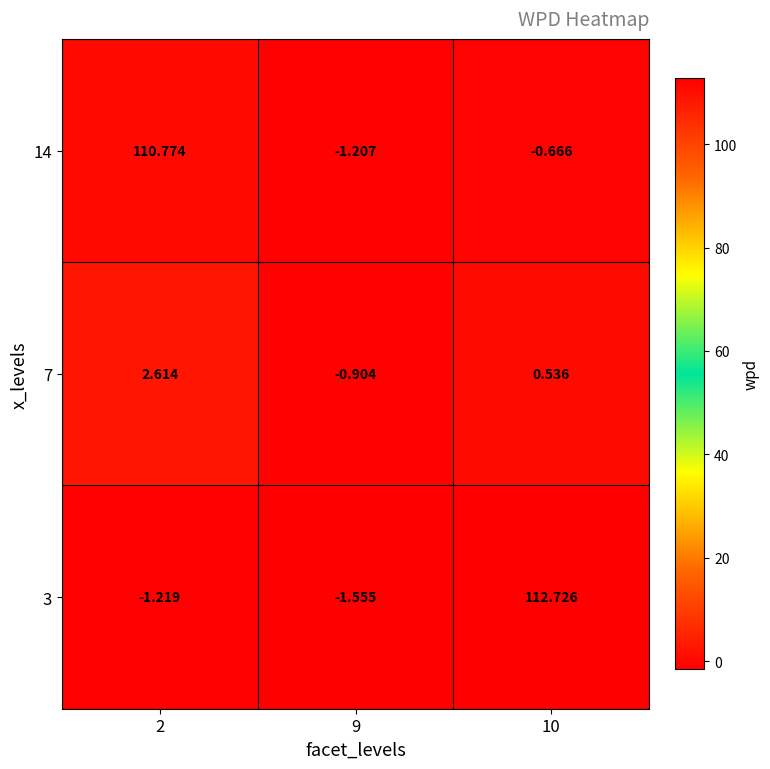

Reading left to right, transcribe all the data shown in this chart.

3: 2=-1.2	9=-1.6	10=112.7
7: 2=2.6	9=-0.9	10=0.5
14: 2=110.8	9=-1.2	10=-0.7